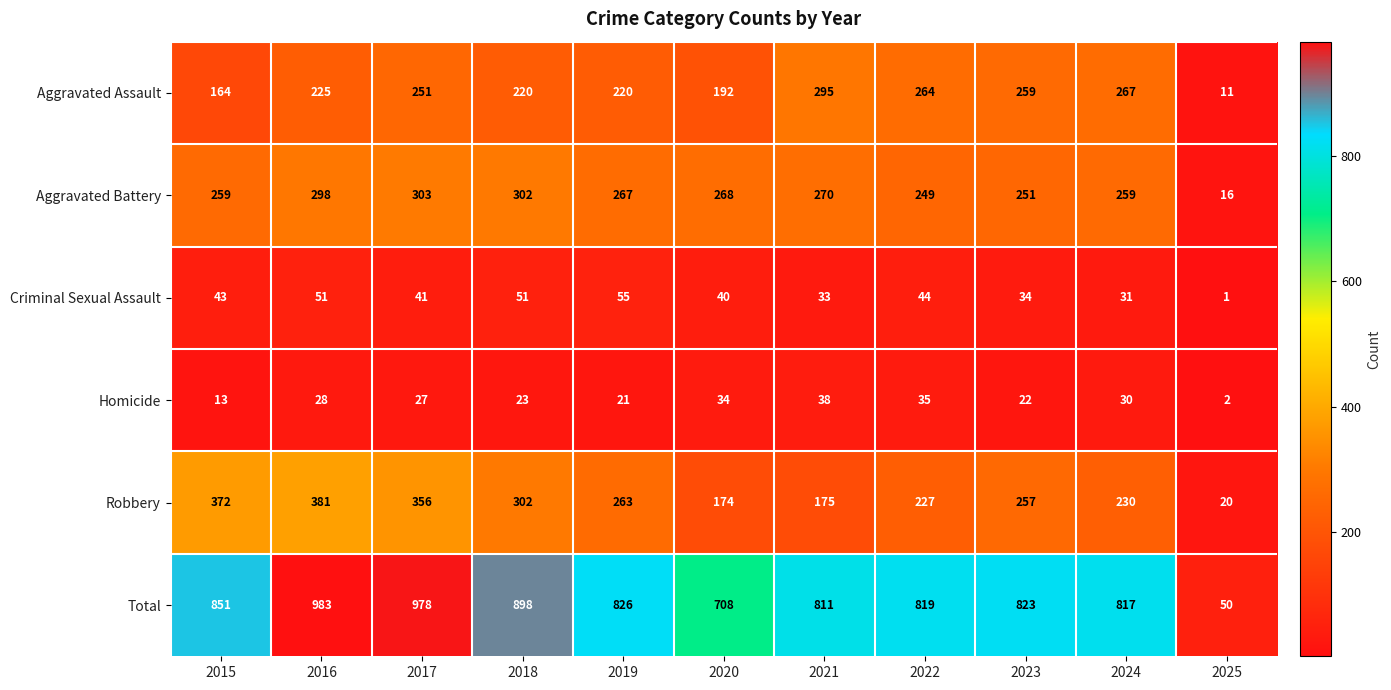

How many categories are shown in the chart?

11